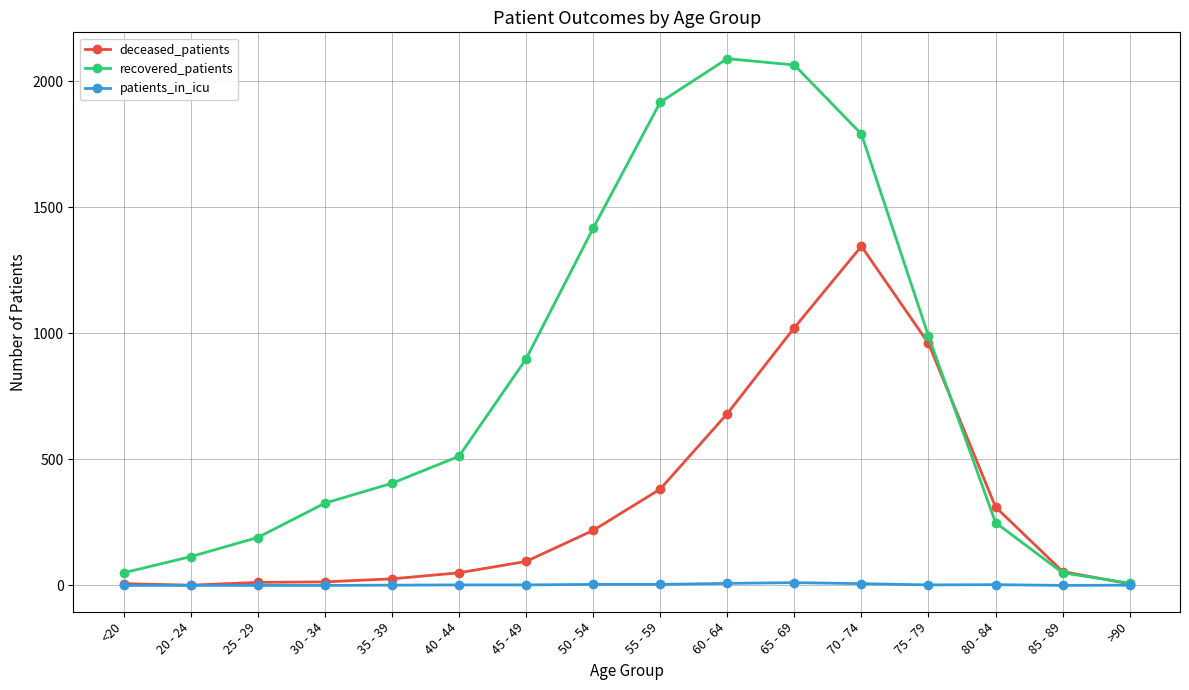

True or false: recovered_patients has a value of 193 at 20 - 24.

False